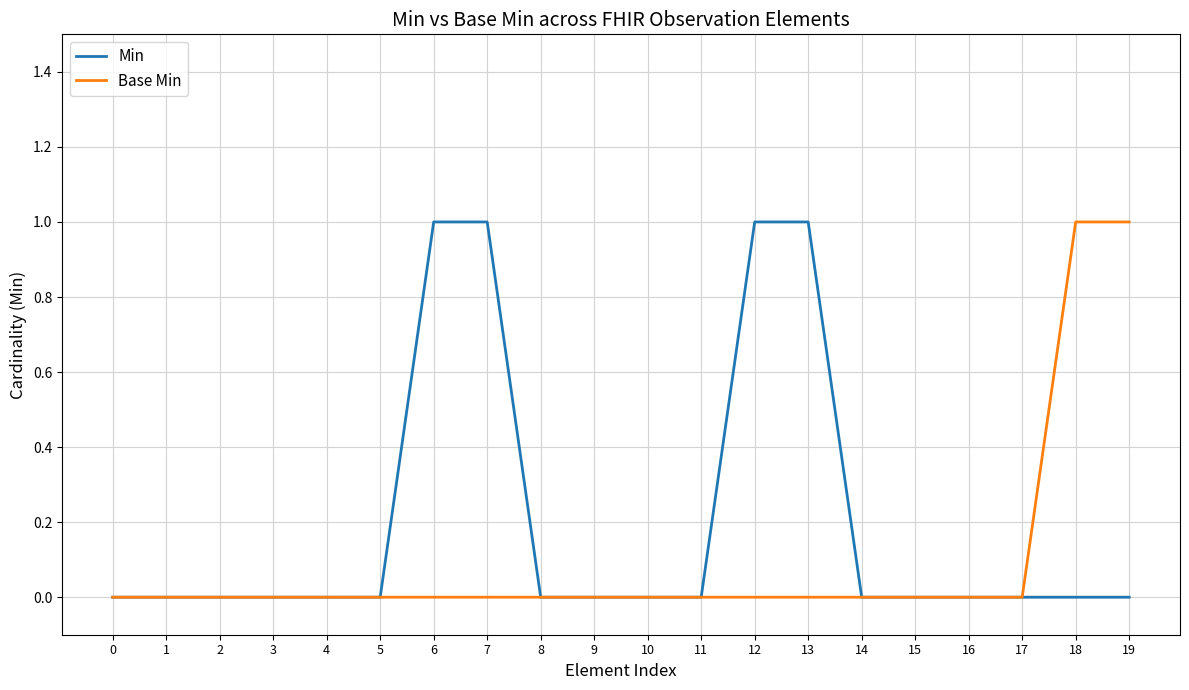

List the series in order of their overall mean, lowest first.

Base Min, Min